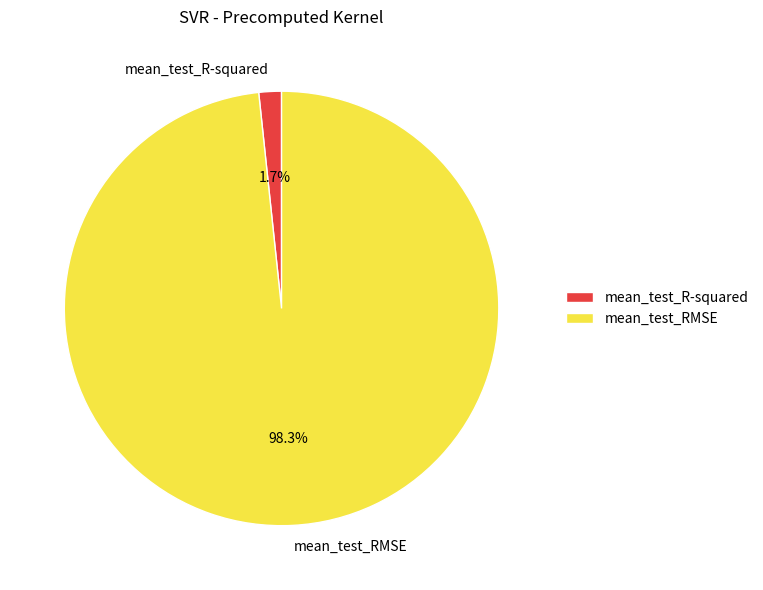

To the nearest percent, what percentage of the pie is mean_test_RMSE?

98%